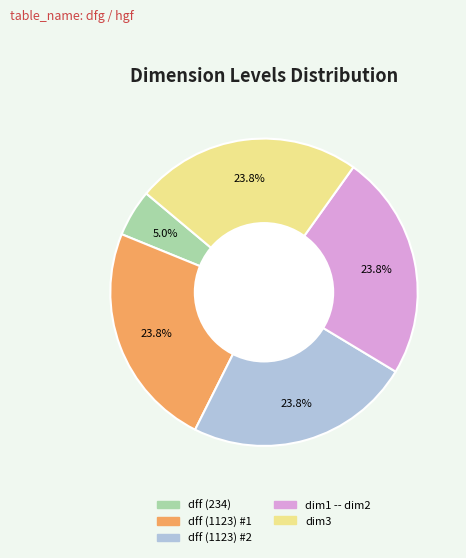

To the nearest percent, what portion does dff (1123) #2 represent?

24%